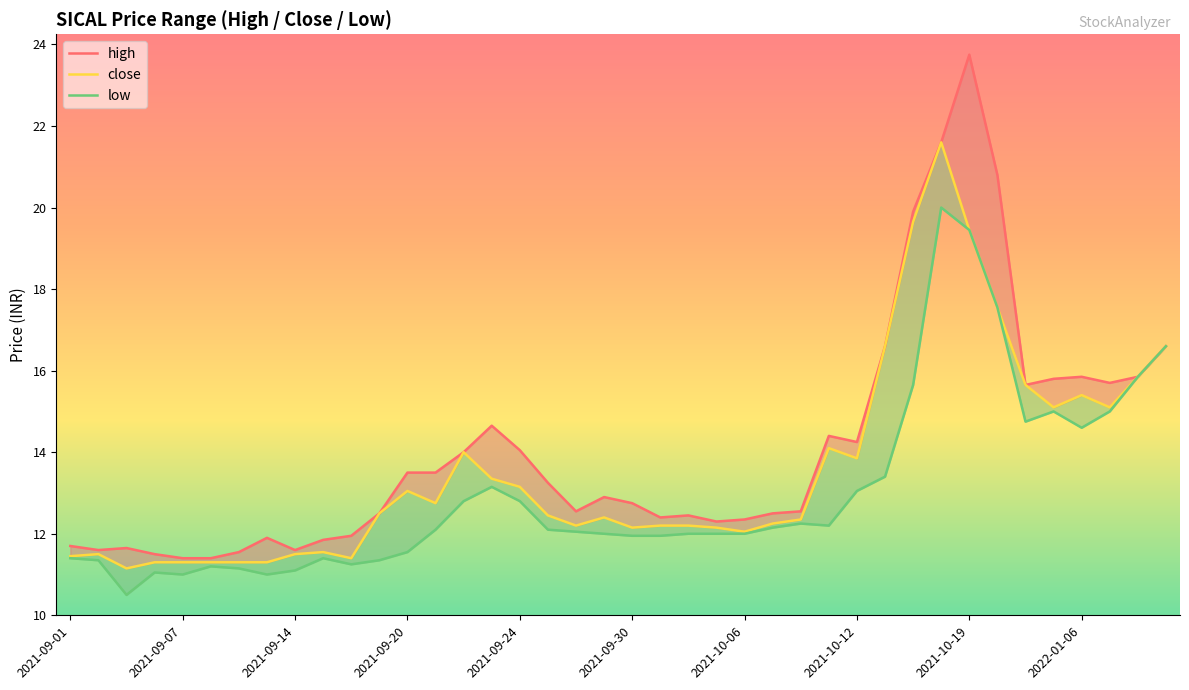

What position from the right is 14?

26